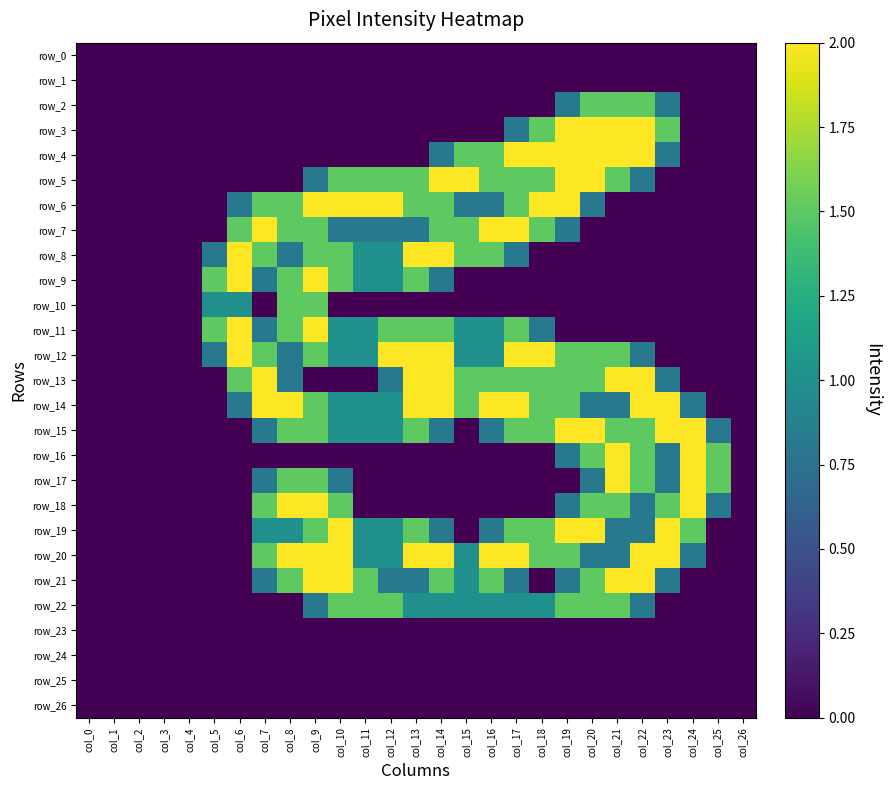

What is the difference between the maximum and second lowest values in the row_8 series?

2.0